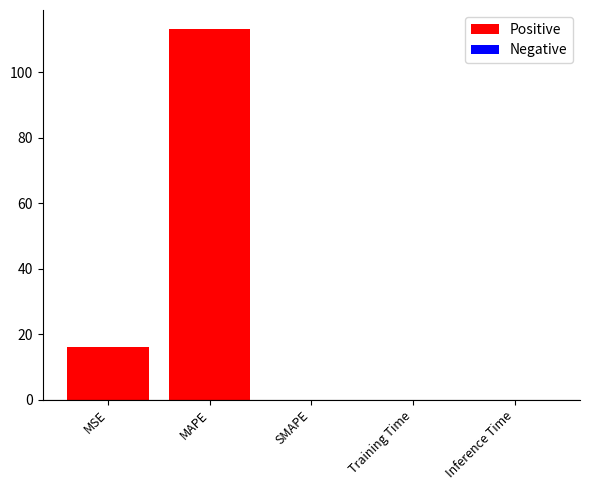

The value at SMAPE is 49.4. True or false?

False